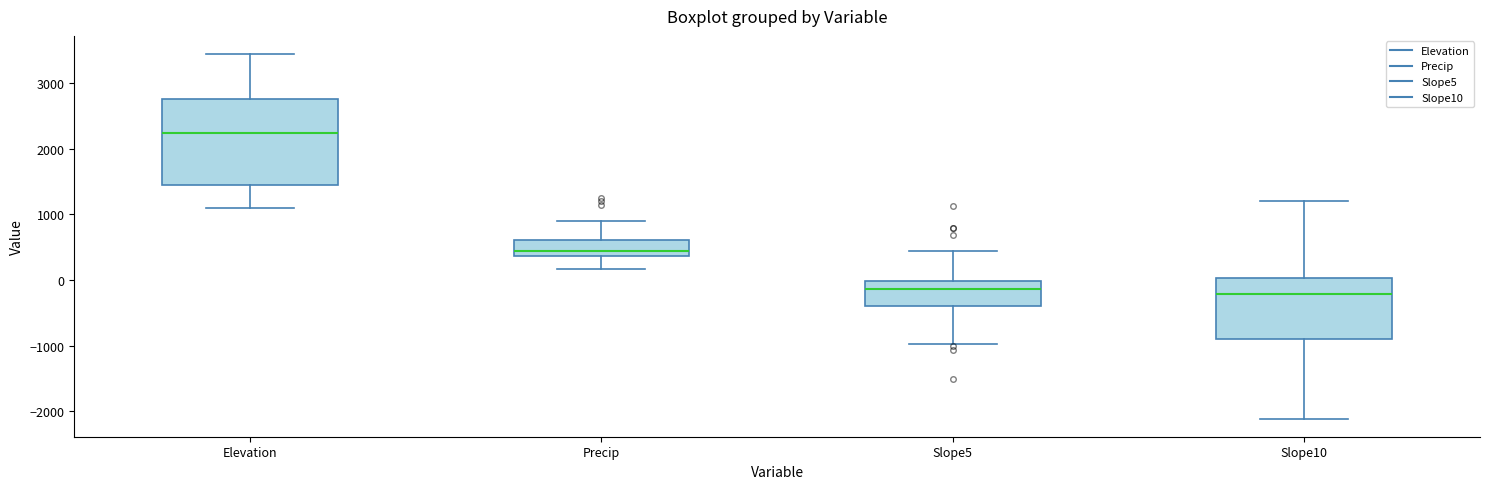

Reading left to right, read every box against the y-axis: the position of its median line, the range the box covers, and the ends of its whiskers. The values are not printed on the chart, so give them approximately, as read against the axis.

Elevation: median 2200, box 1400 to 2800, whiskers 1100 to 3400
Precip: median 400 (just above the box's lower edge), box 400 to 600, whiskers 200 to 900
Slope5: median -100, box -400 to 0, whiskers -1000 to 400
Slope10: median -200, box -900 to 0, whiskers -2100 to 1200